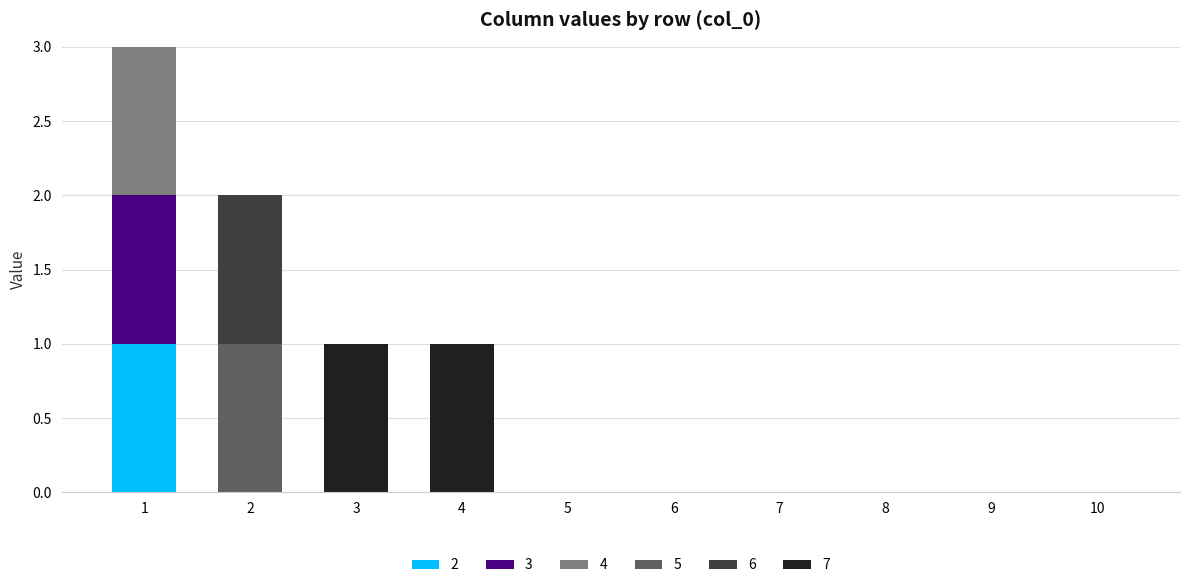

The value of 2 at 1 is 1. True or false?

True